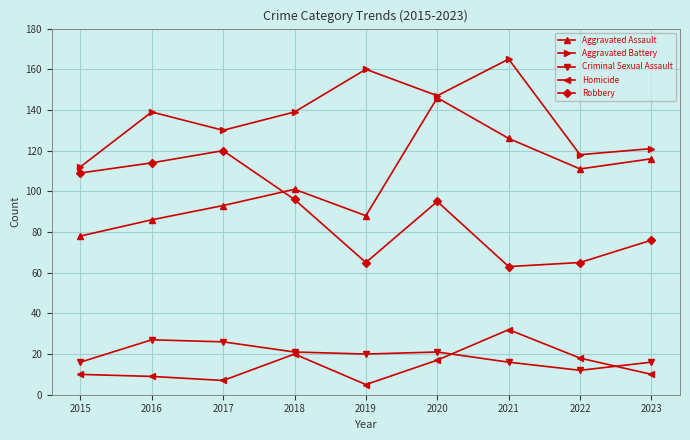

Rank the categories by Aggravated Assault value from highest to lowest.

2020, 2021, 2023, 2022, 2018, 2017, 2019, 2016, 2015